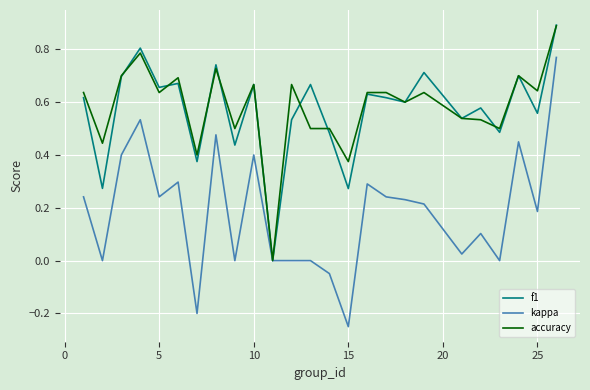

Which series has the largest range (max minus min)?

kappa